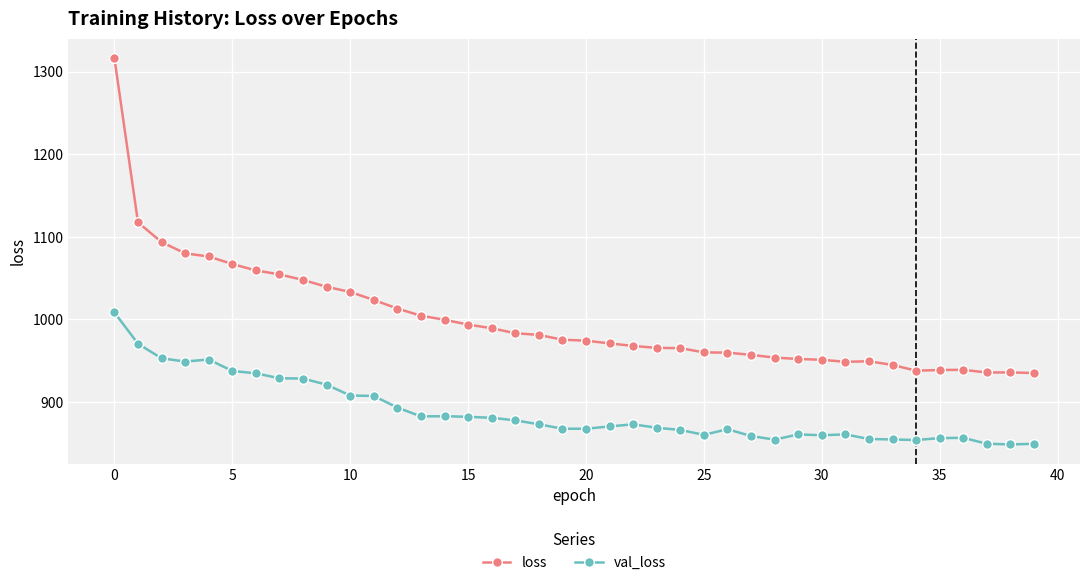

Which series has the largest range (max minus min)?

loss